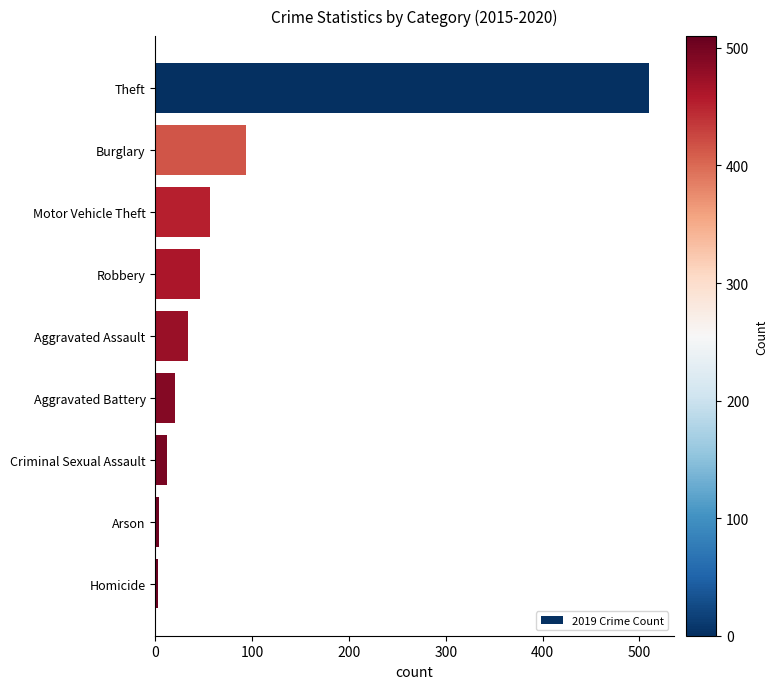

How many values are below 34?

4